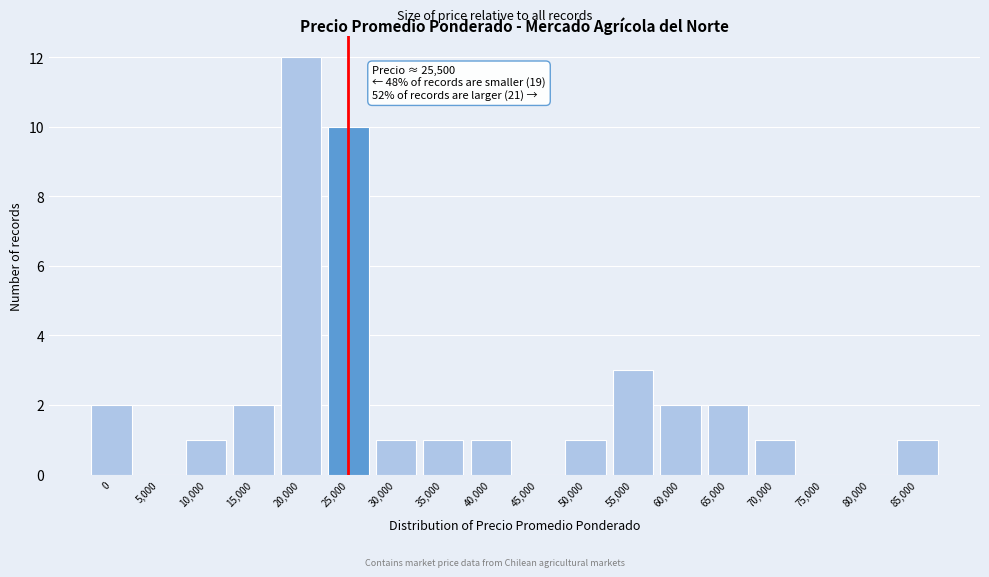

Reading right to left, what are all the values shown in this chart?

85,000=1	80,000=0	75,000=0	70,000=1	65,000=2	60,000=2	55,000=3	50,000=1	45,000=0	40,000=1	35,000=1	30,000=1	25,000=10	20,000=12	15,000=2	10,000=1	5,000=0	0=2